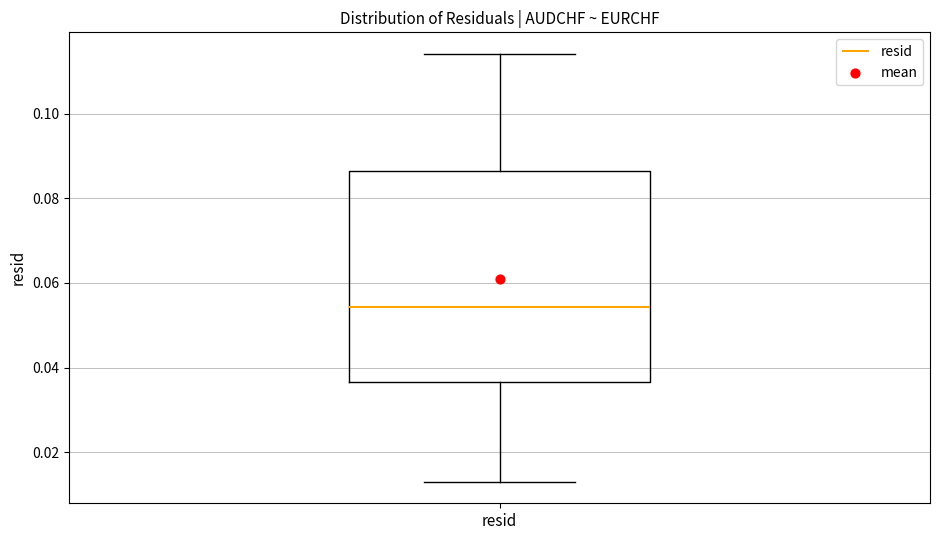

Where is the upper edge of the box for resid on the y-axis? The values are not printed on the chart, so give them approximately, as read against the axis.

0.086